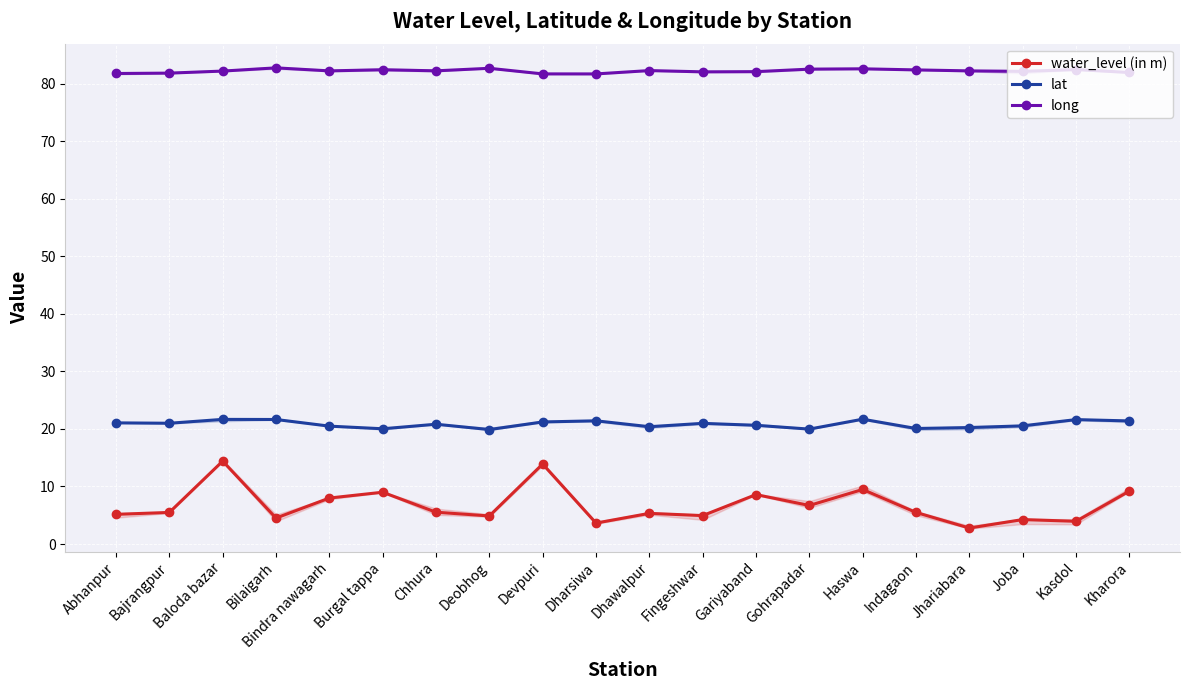

Reading right to left, transcribe all the data shown in this chart.

water_level (in m): Kharora=9.2	Kasdol=4.0	Joba=4.2	Jhariabara=2.8	Indagaon=5.5	Haswa=9.5	Gohrapadar=6.7	Gariyaband=8.6	Fingeshwar=4.9	Dhawalpur=5.3	Dharsiwa=3.6	Devpuri=13.9	Deobhog=4.9	Chhura=5.5	Burgal tappa=9.0	Bindra nawagarh=8.0	Bilaigarh=4.5	Baloda bazar=14.4	Bajrangpur=5.5	Abhanpur=5.2
lat: Kharora=21.4	Kasdol=21.6	Joba=20.5	Jhariabara=20.2	Indagaon=20.1	Haswa=21.7	Gohrapadar=20.0	Gariyaband=20.6	Fingeshwar=21.0	Dhawalpur=20.4	Dharsiwa=21.4	Devpuri=21.2	Deobhog=19.9	Chhura=20.8	Burgal tappa=20.0	Bindra nawagarh=20.5	Bilaigarh=21.6	Baloda bazar=21.7	Bajrangpur=21.0	Abhanpur=21.1
long: Kharora=81.9	Kasdol=82.4	Joba=82.1	Jhariabara=82.2	Indagaon=82.4	Haswa=82.6	Gohrapadar=82.5	Gariyaband=82.1	Fingeshwar=82.0	Dhawalpur=82.3	Dharsiwa=81.7	Devpuri=81.7	Deobhog=82.7	Chhura=82.2	Burgal tappa=82.4	Bindra nawagarh=82.2	Bilaigarh=82.7	Baloda bazar=82.2	Bajrangpur=81.8	Abhanpur=81.7